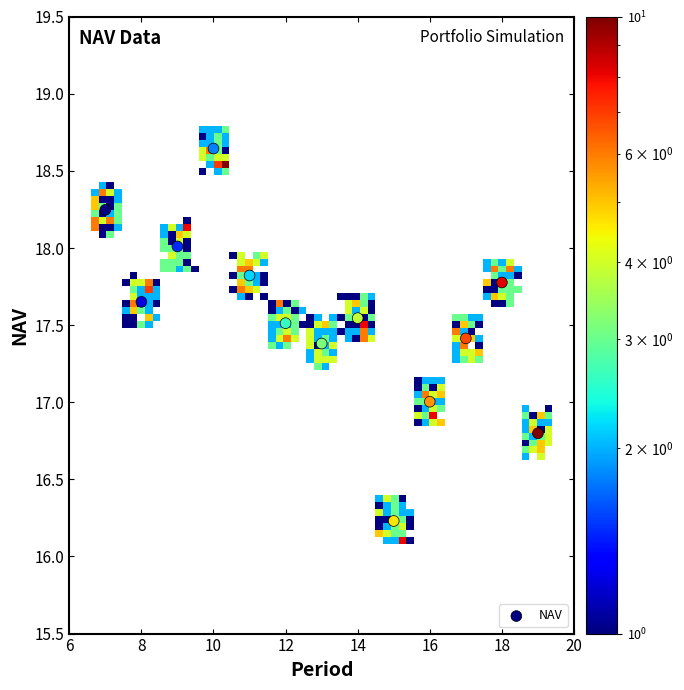

What is the range of X values (max minus min)?

12.0